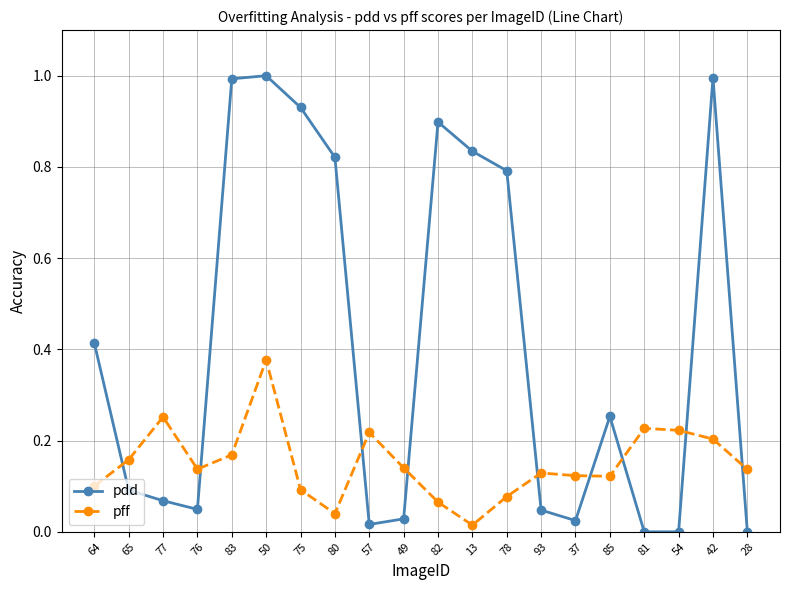

Between 64 and 78, which series saw the biggest shift?

pdd